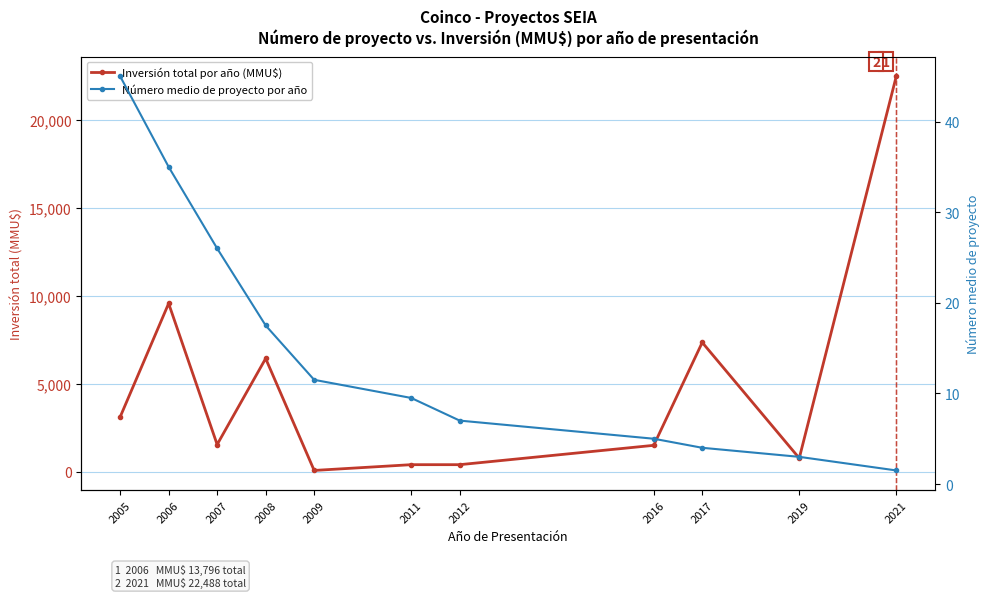

Read the Número medio de proyecto por año value at 2009.

11.5